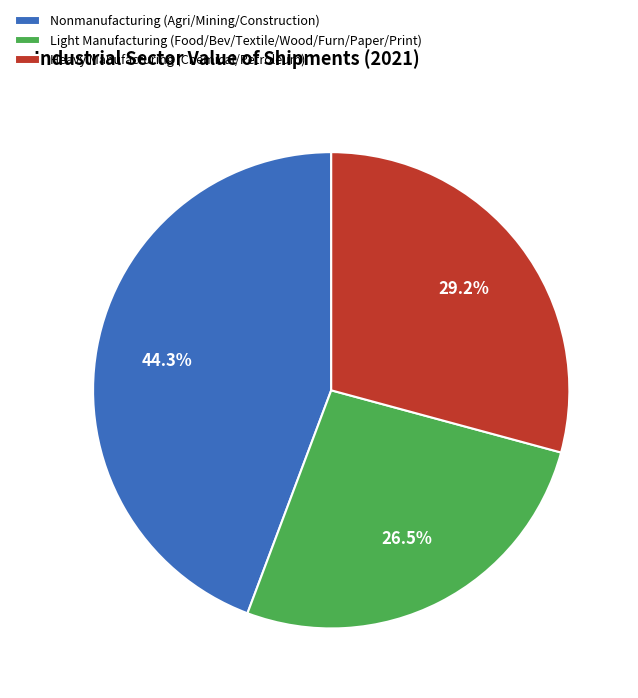

Does any single category account for the majority?

No